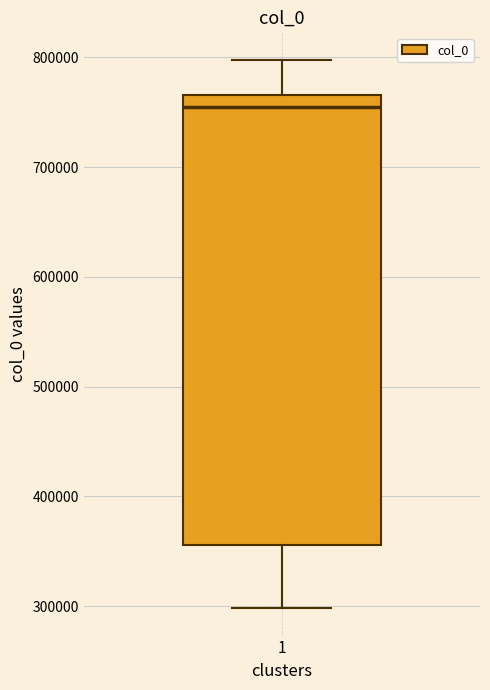

Where does the lower whisker of the box at x = 1 end on the y-axis? The values are not printed on the chart, so give them approximately, as read against the axis.

300000